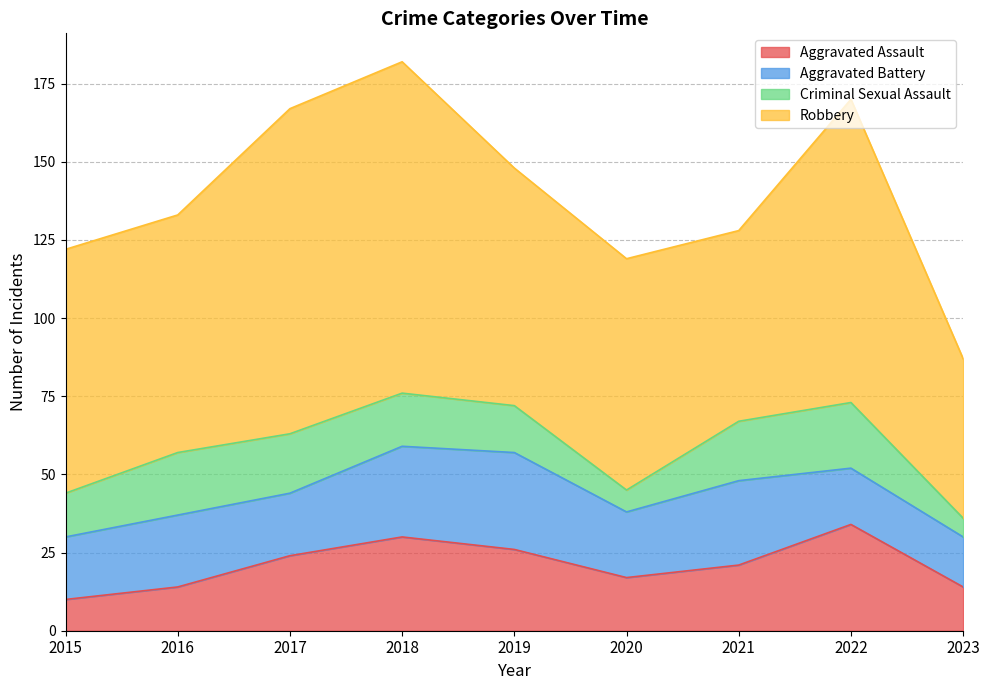

Does the chart display data point markers on the line(s)?

No